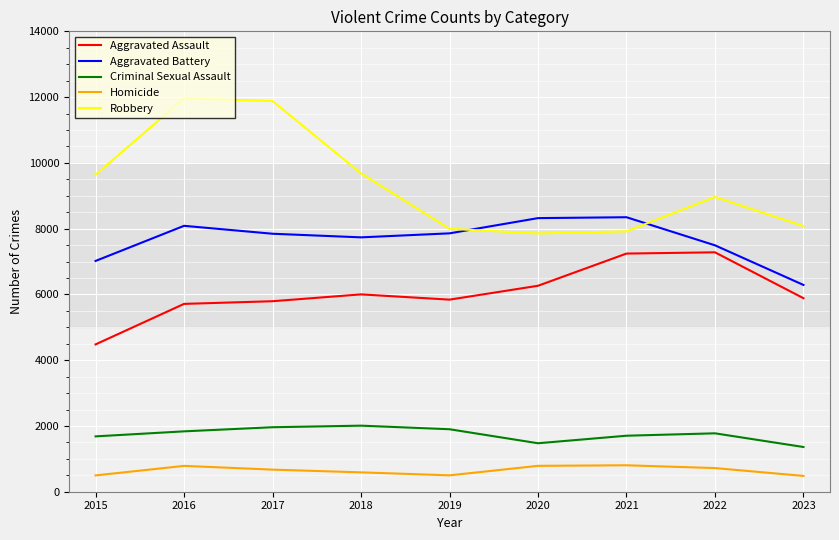

True or false: Aggravated Assault and Homicide intersect in this chart.

False